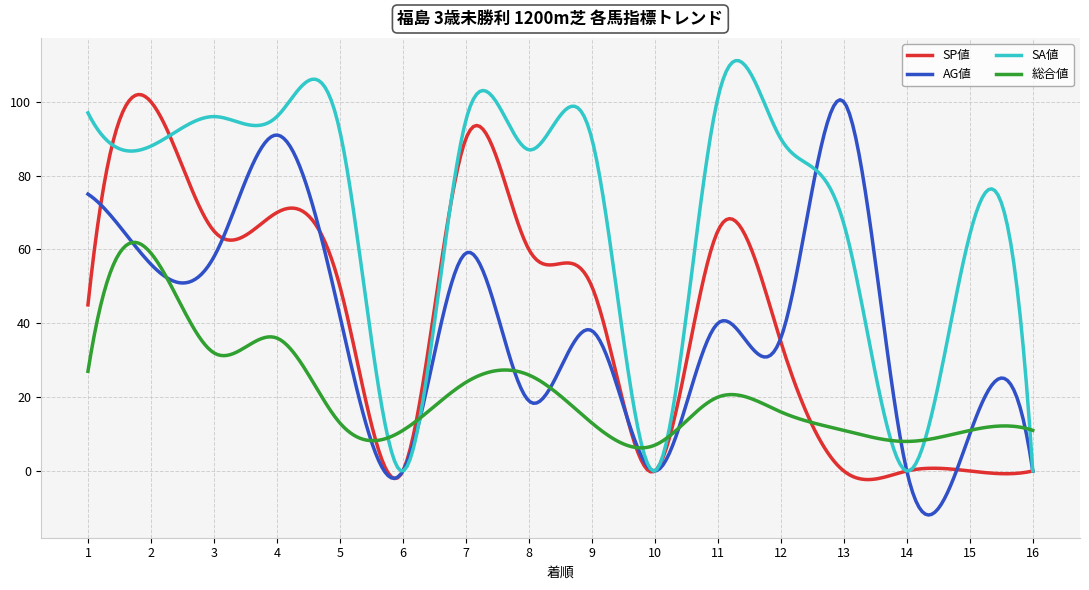

What is the highest value of the SA値 series?

111.2